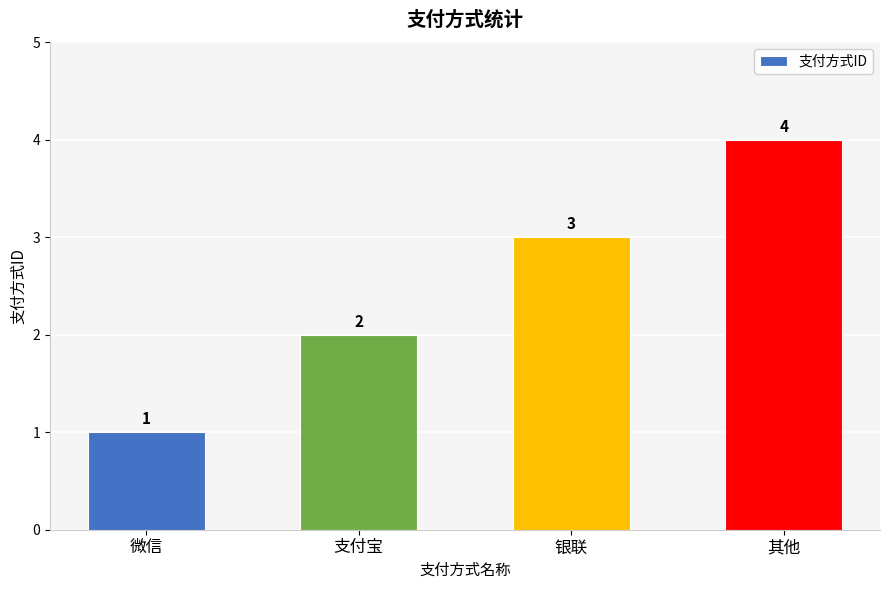

What is the label of the 3rd bar from the right?

支付宝